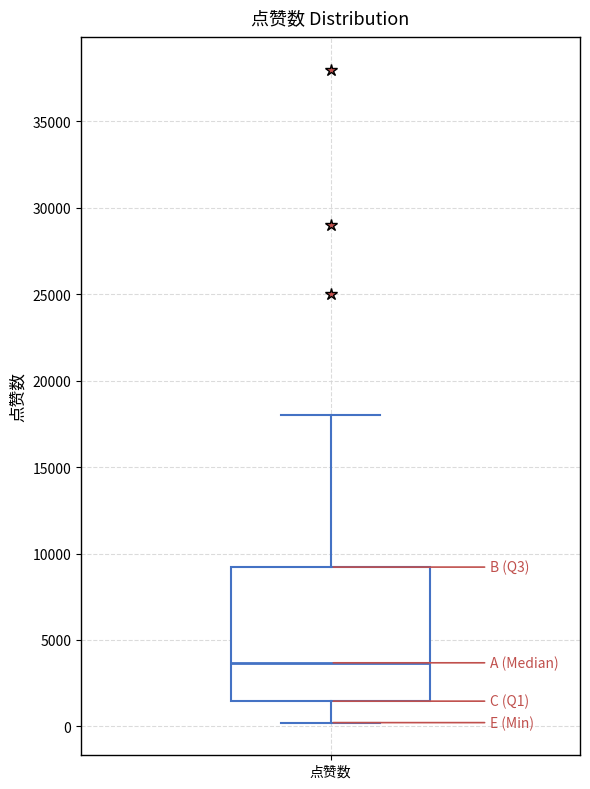

Where is the lower edge of the box for 点赞数 on the y-axis? The values are not printed on the chart, so give them approximately, as read against the axis.

1500